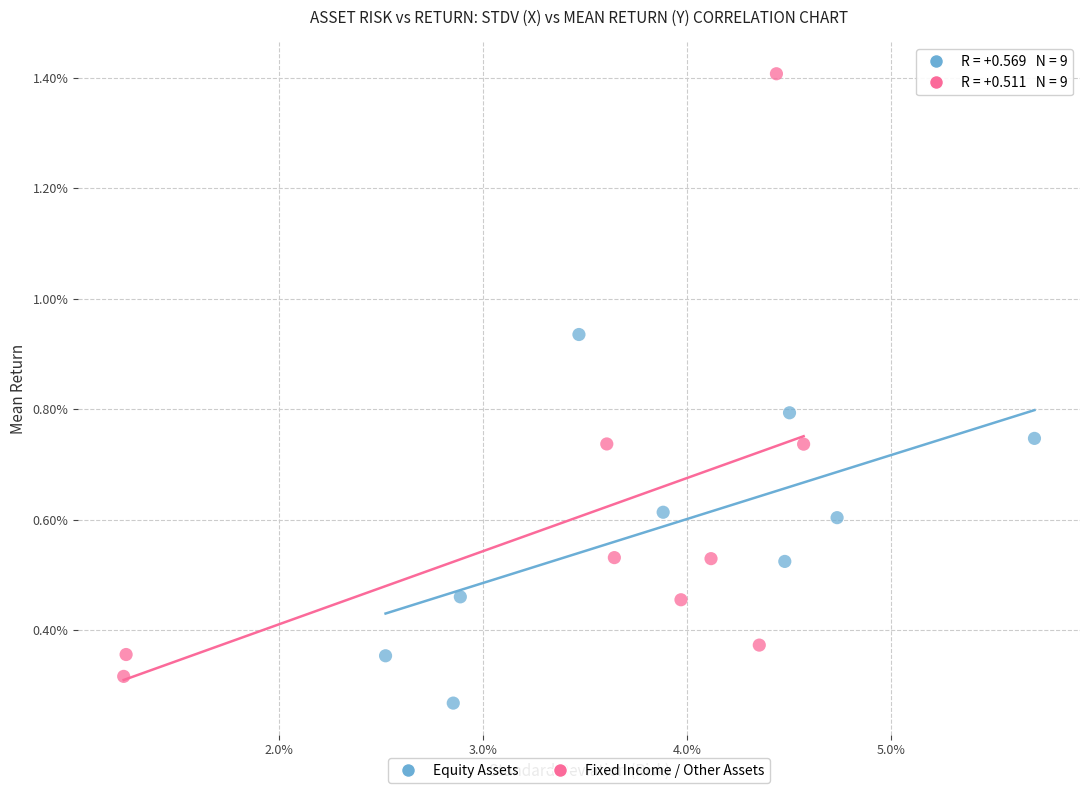

What are all the series names shown in the legend?

Equity Assets, Fixed Income / Other Assets